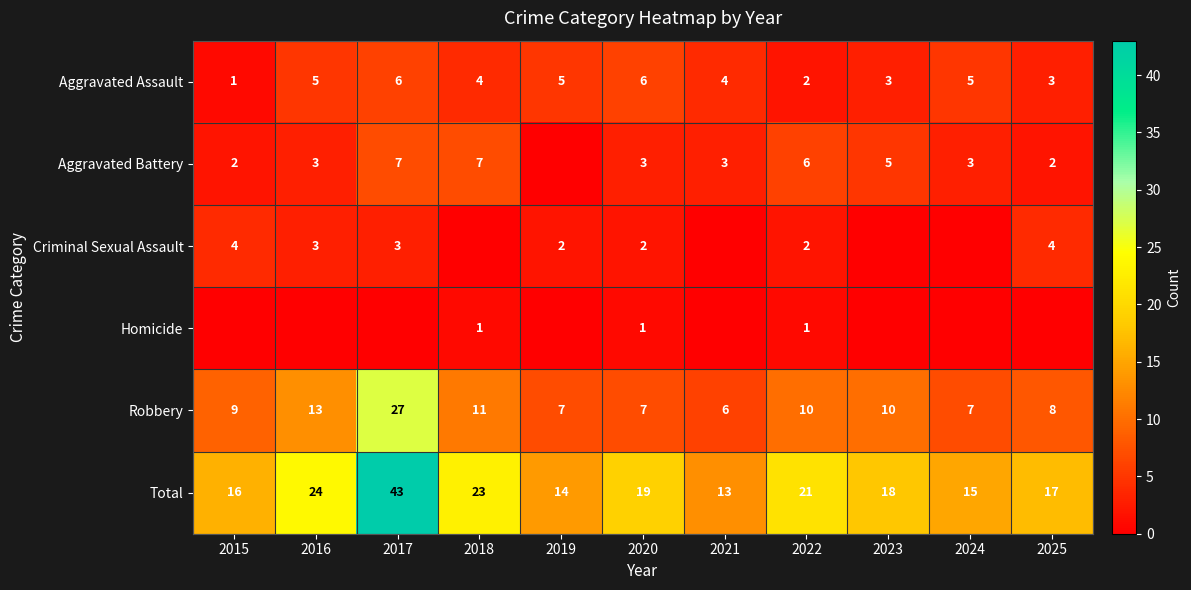

What is the maximum value for Aggravated Assault?

6